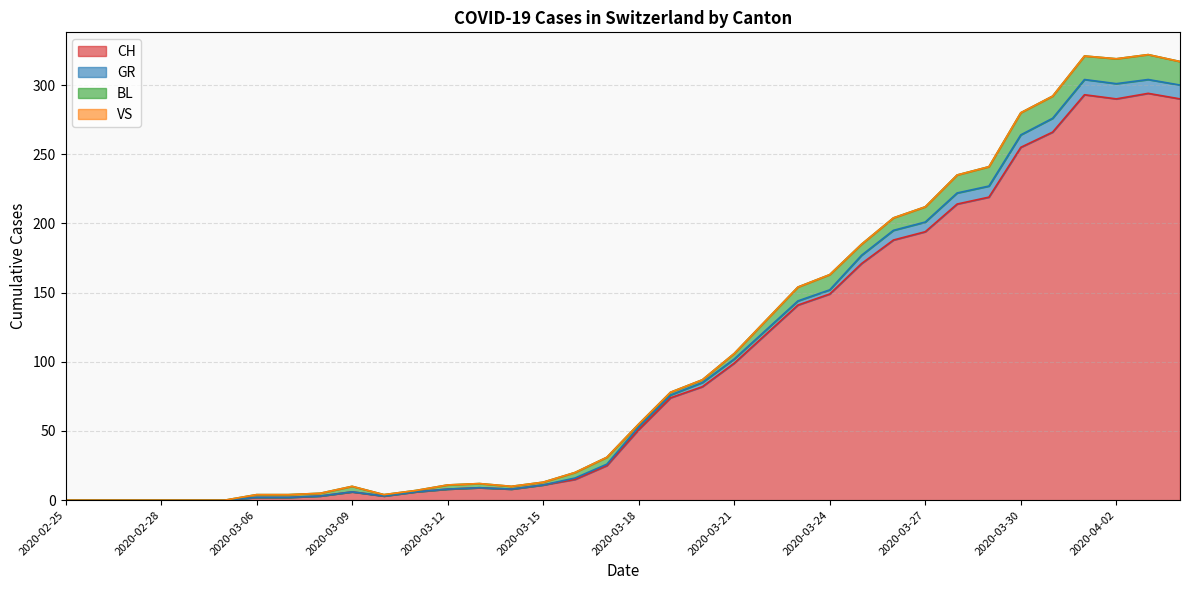

At which category does the chart reach its minimum across all series?

2020-02-25